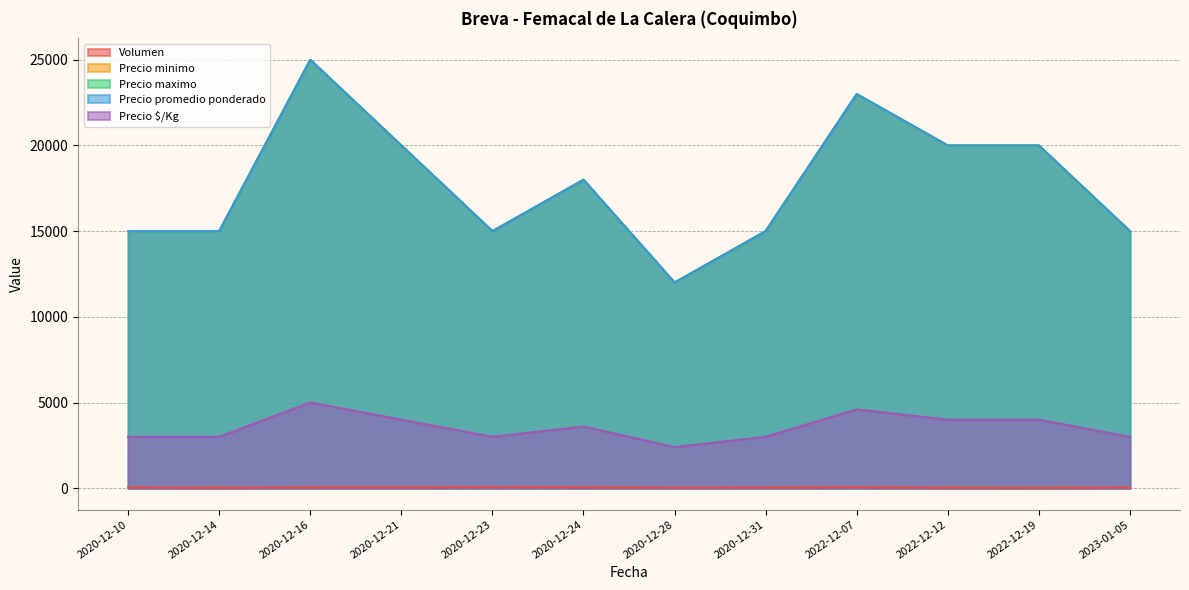

At which category does Precio promedio ponderado reach its first local valley?

2020-12-23